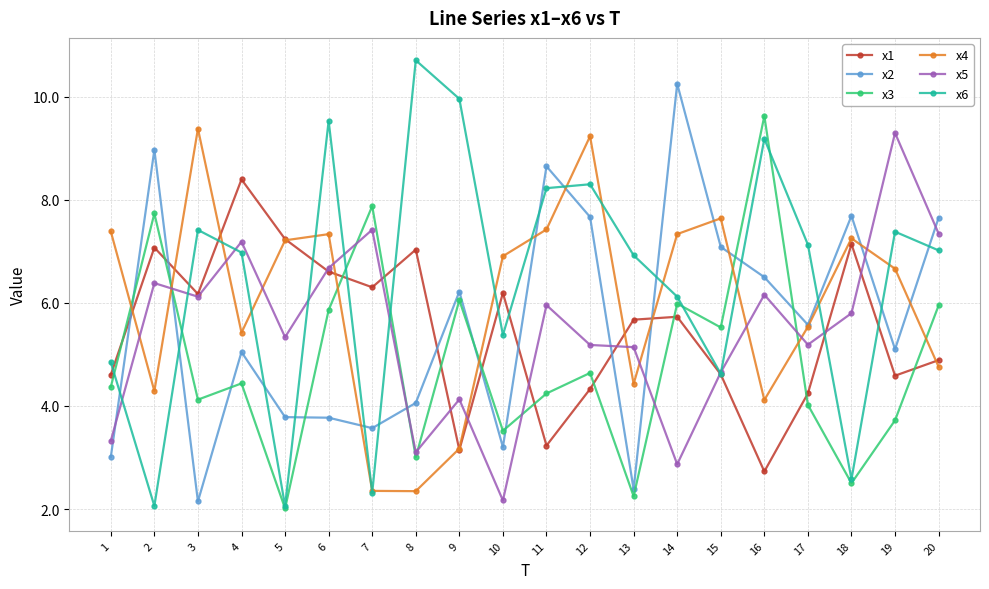

Which series has the largest total across all categories?

x6